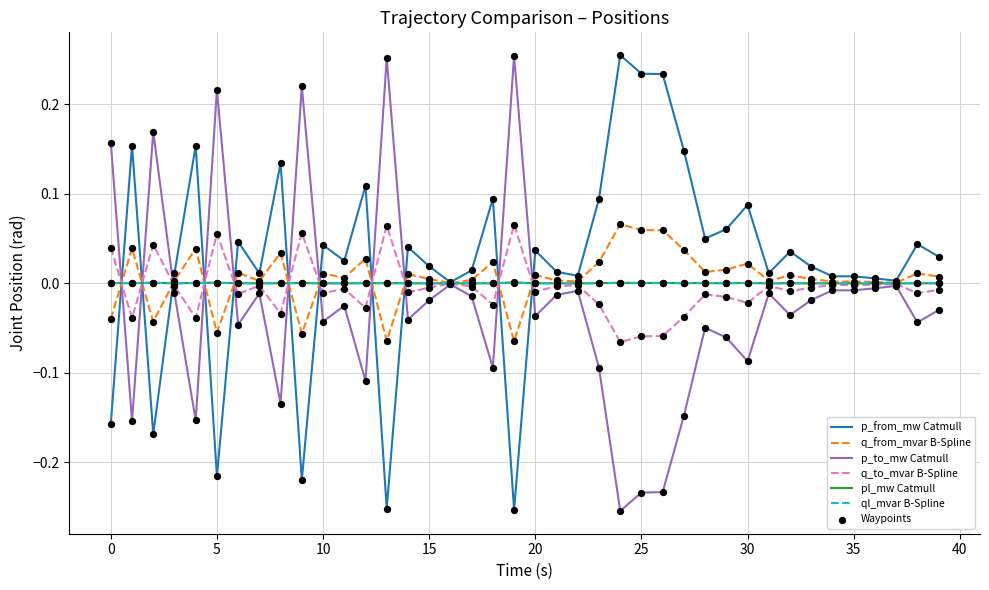

How many lines are shown in the chart?

6